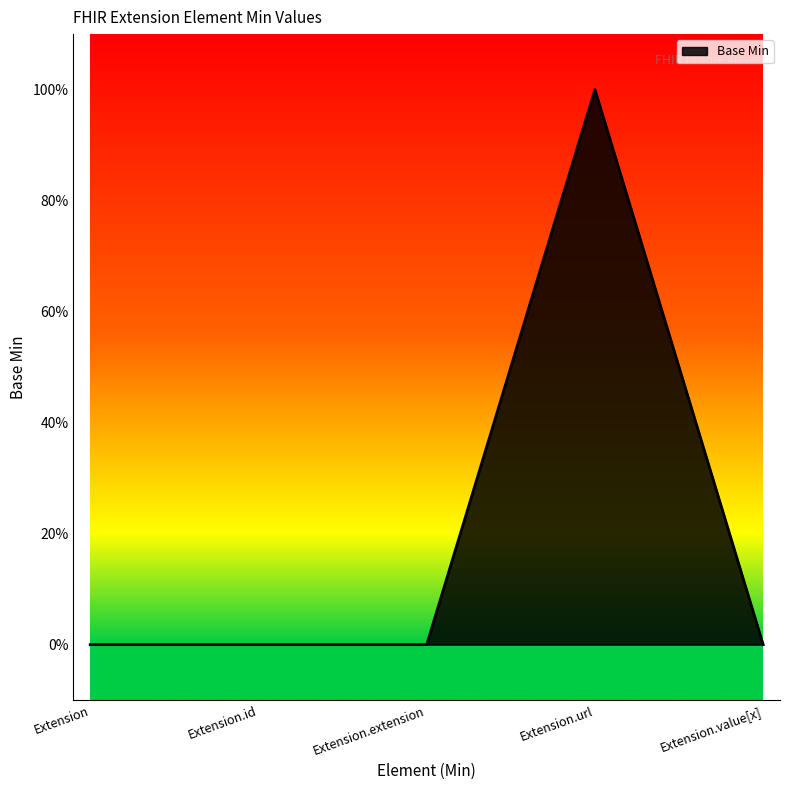

List the labels in order of value, smallest first.

Extension, Extension.id, Extension.extension, Extension.value[x], Extension.url